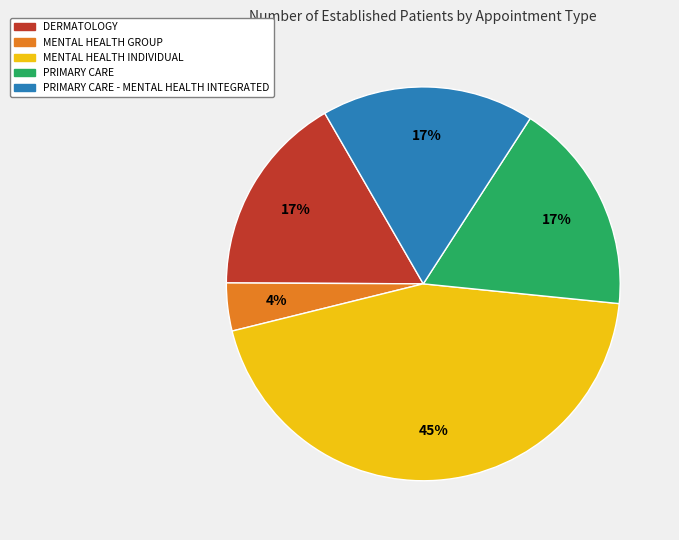

Which slice is the smallest?

MENTAL HEALTH GROUP